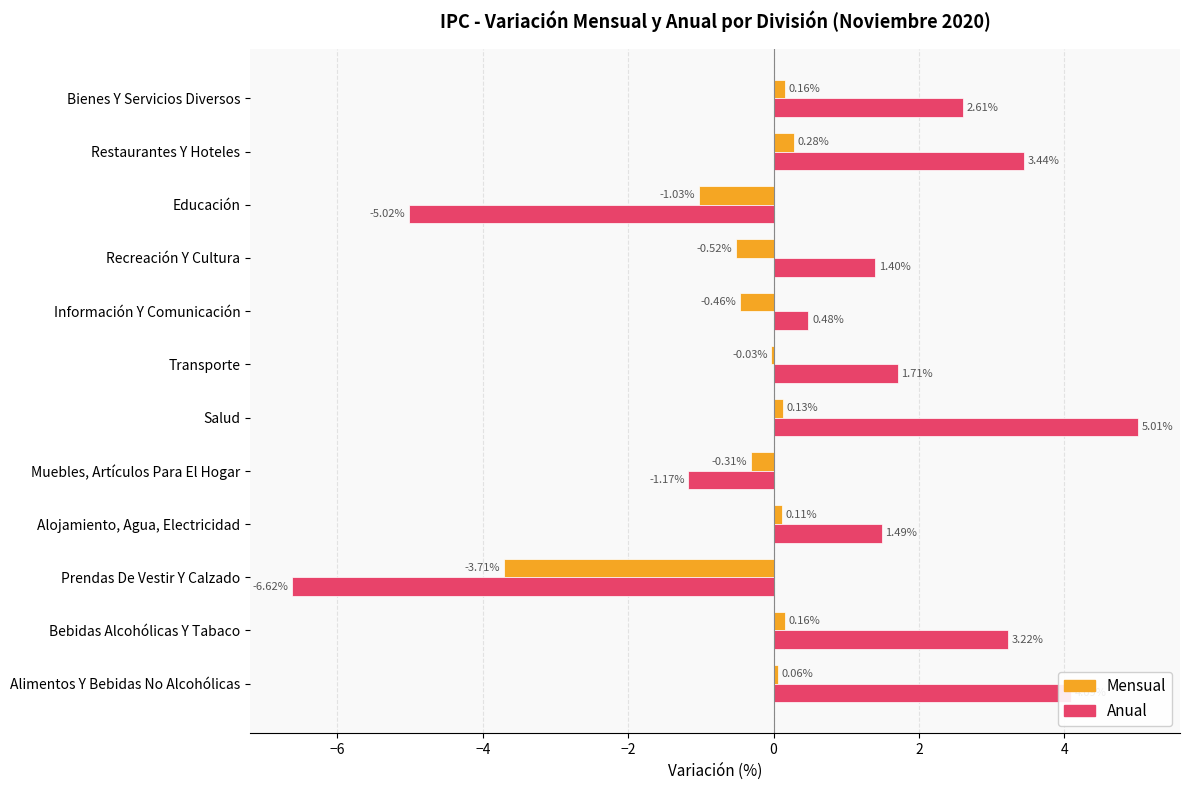

Which category has the highest value in the Mensual series?

Restaurantes Y Hoteles